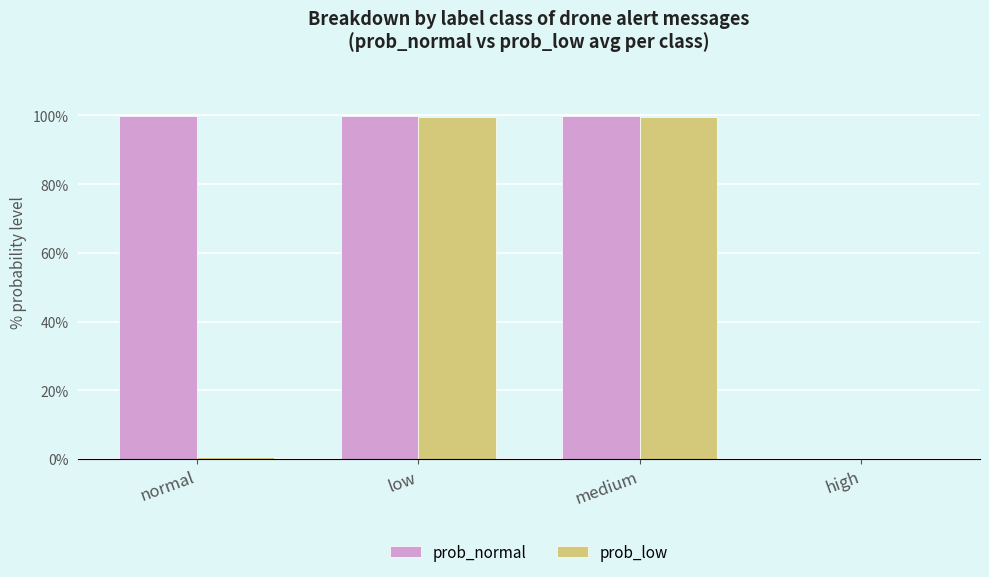

What are all the series names shown in the legend?

prob_normal, prob_low